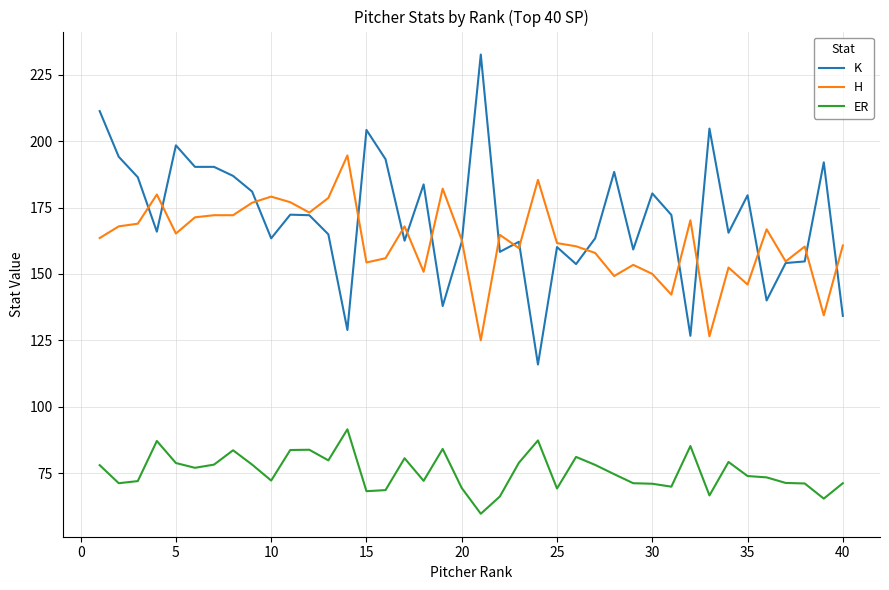

What is the maximum value shown in the chart?

232.6